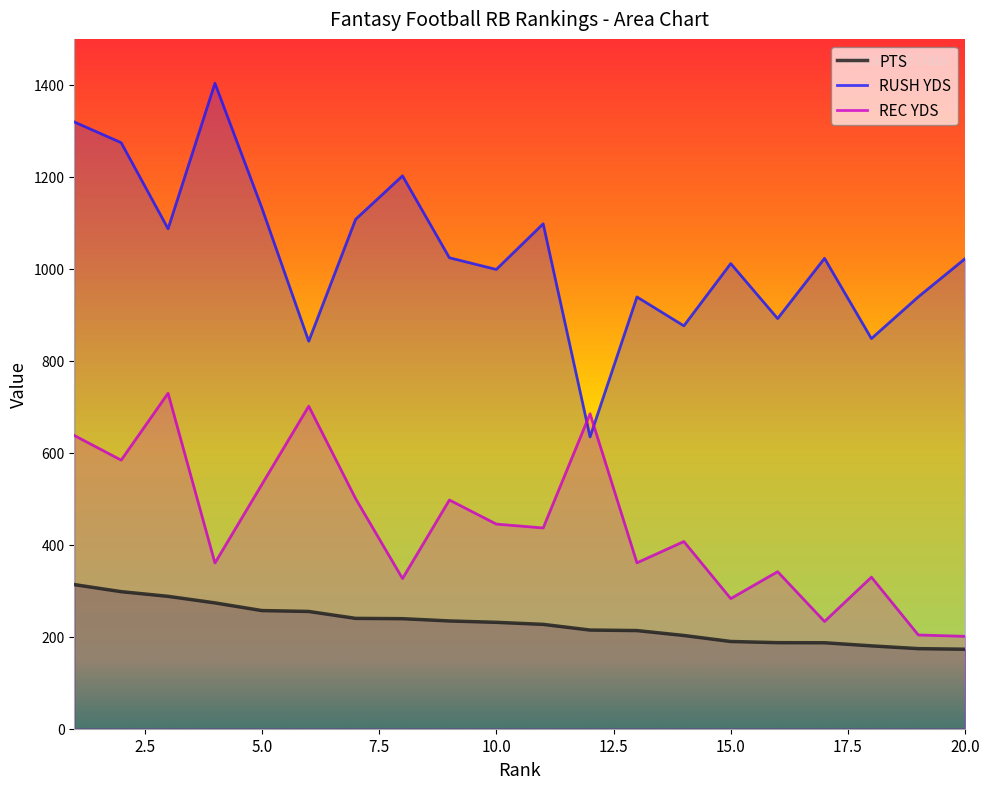

The value of PTS at 5.0 is 256.9. True or false?

True